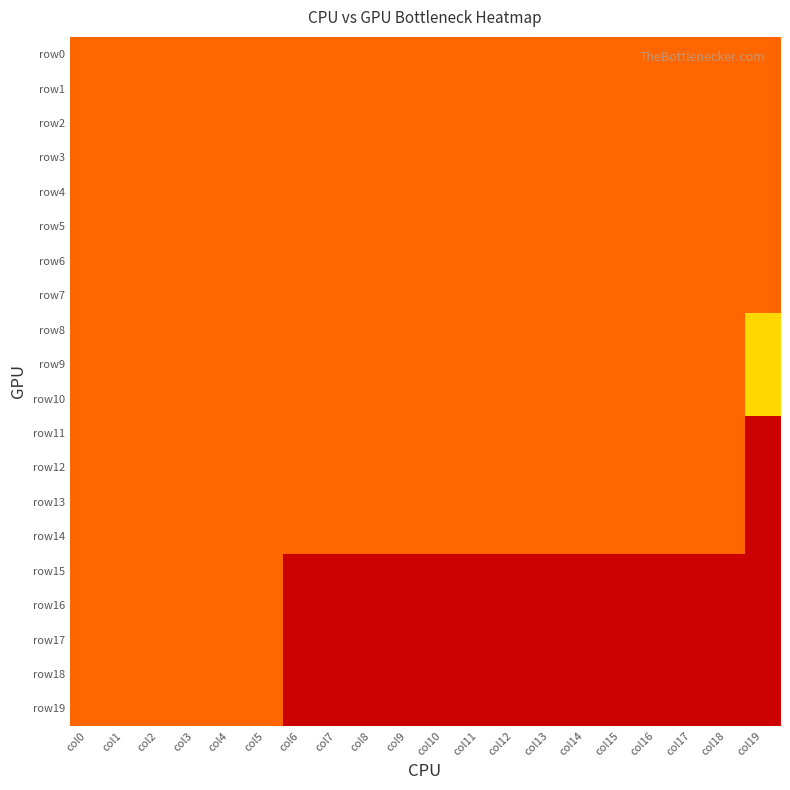

At which category does the chart reach its peak across all series?

col8